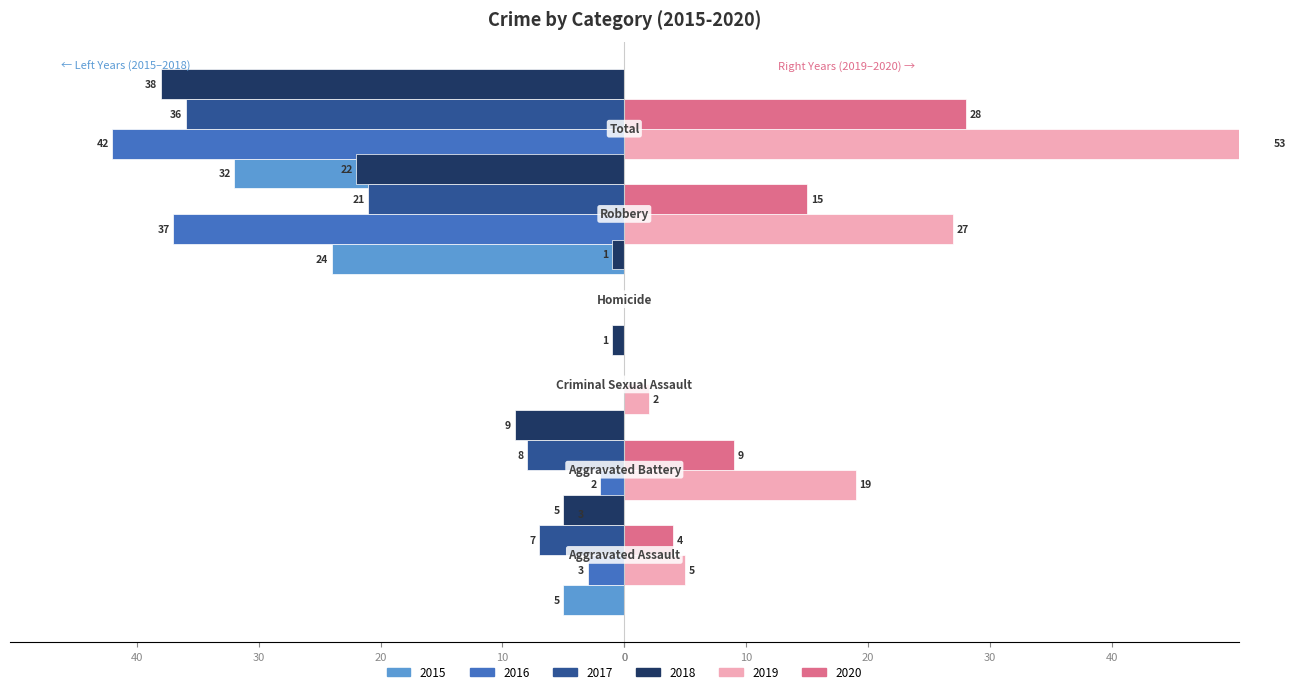

Which label corresponds to the largest value in the chart?

Total